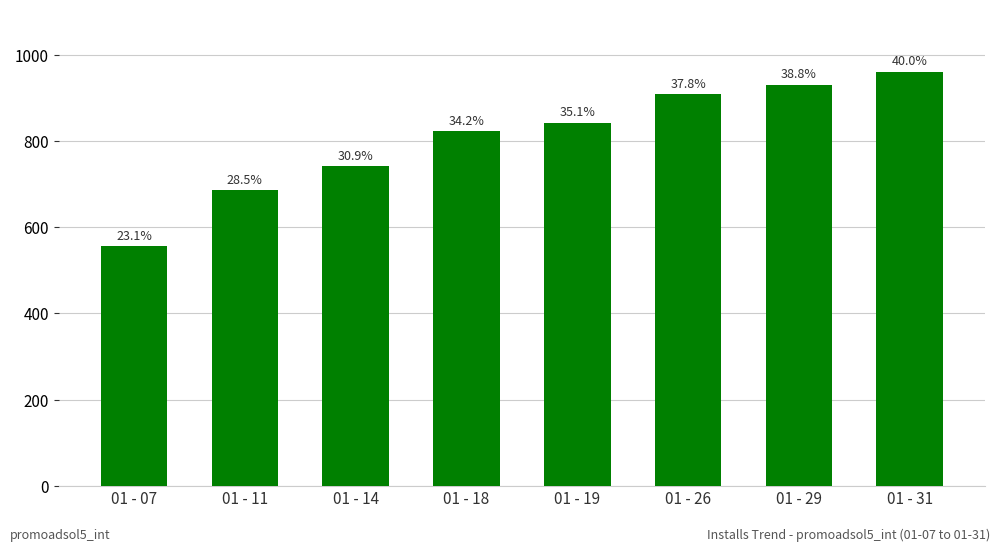

What is the difference between the maximum and minimum values?

406